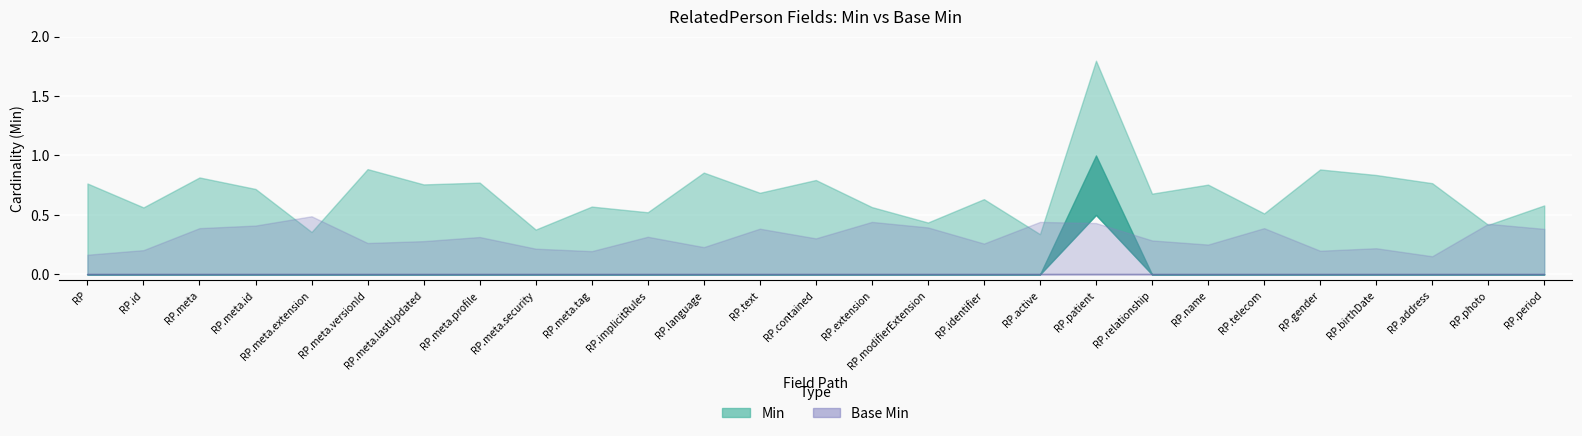

How many lines are shown in the chart?

2